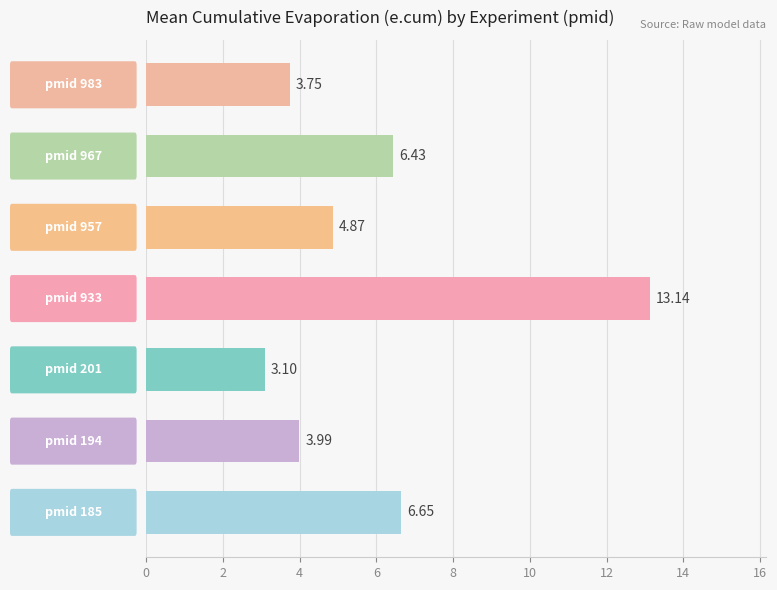

What is the difference between the maximum and second lowest values?

9.4